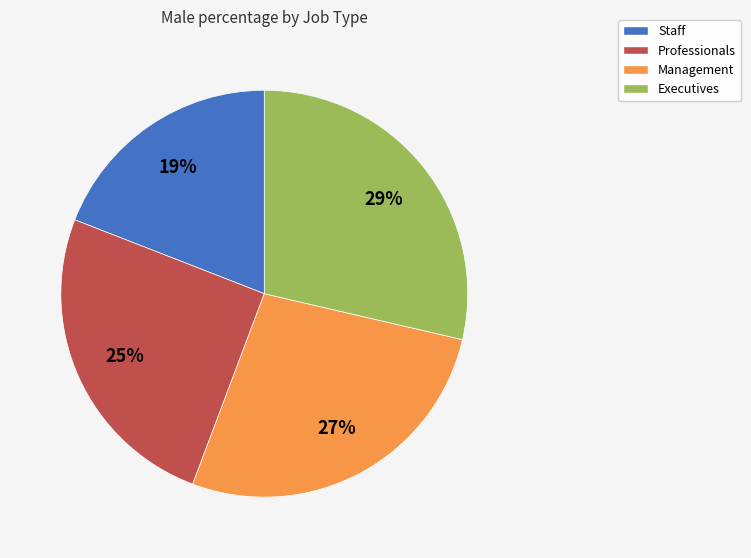

How many segments does this pie chart have?

4